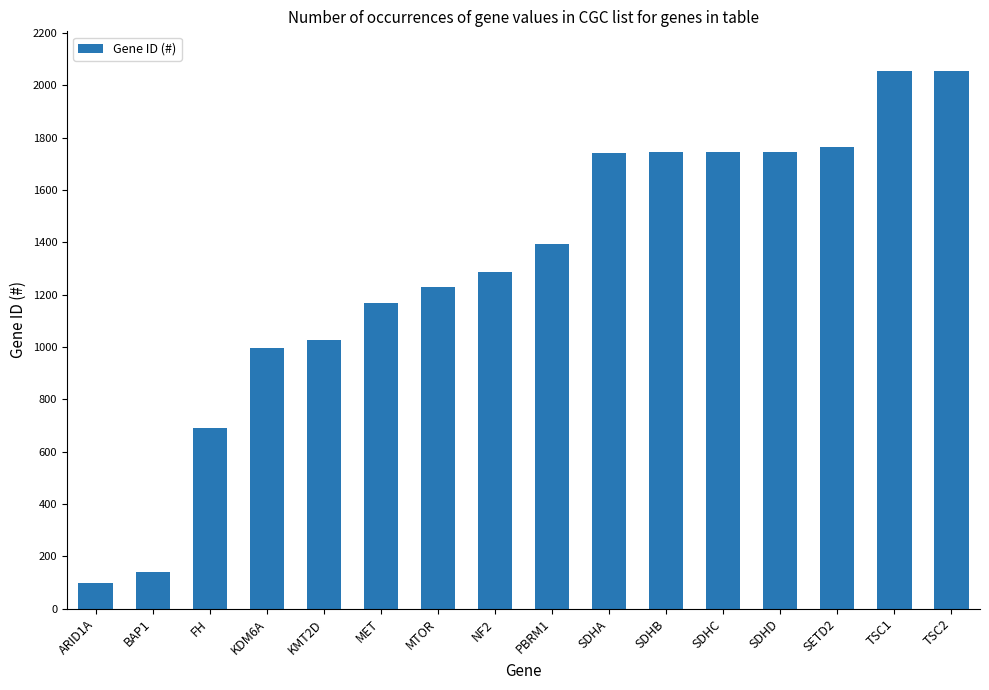

What is the maximum value shown in the chart?

2057